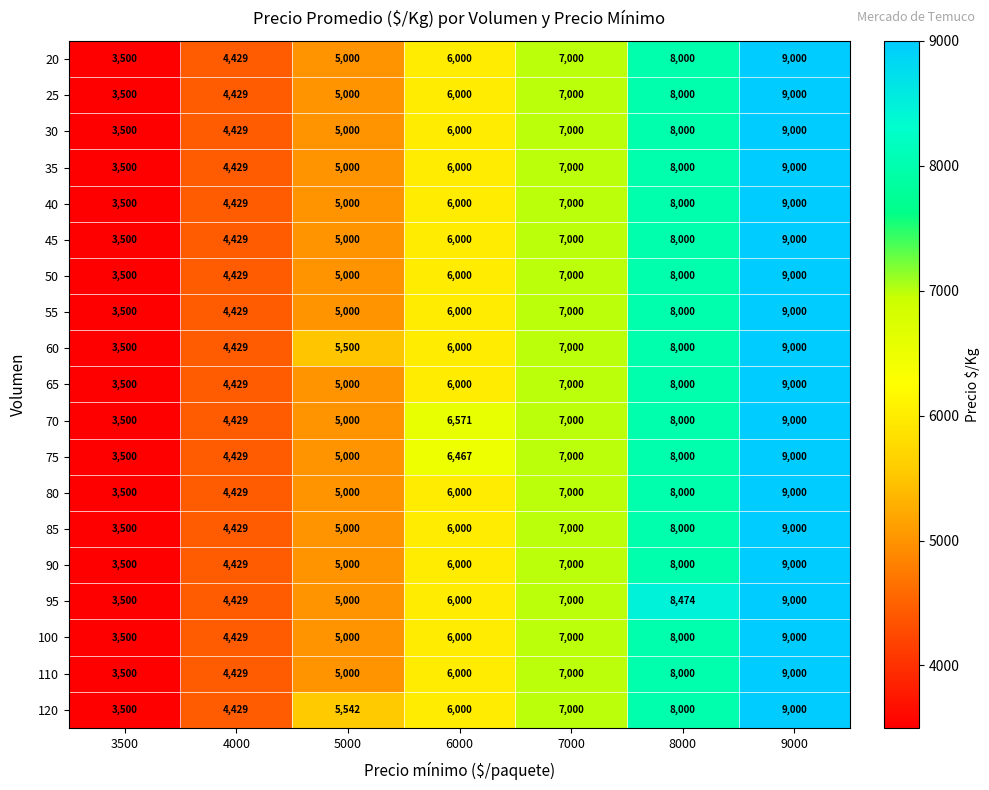

What is the maximum value shown in the chart?

9000